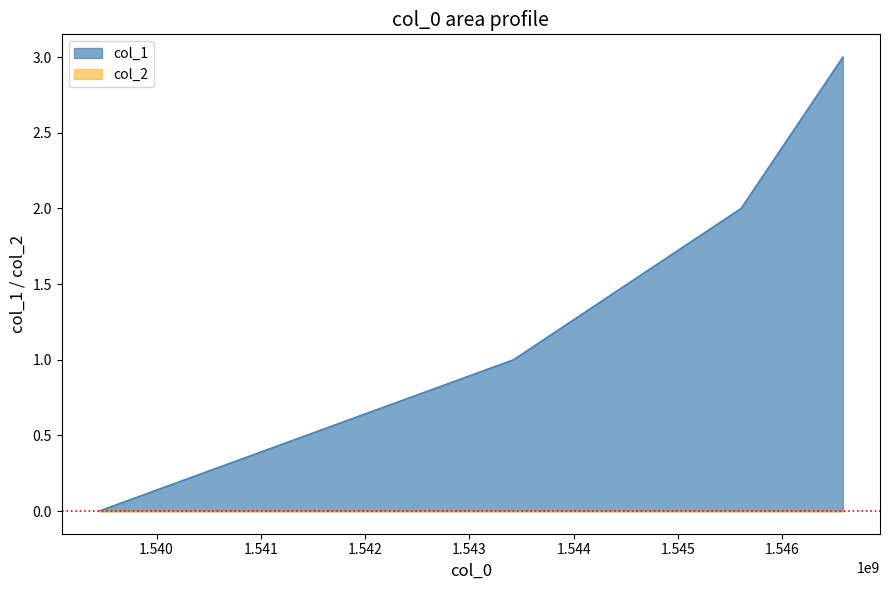

Which has a higher value, 1539447155 or 1546578373?

1546578373